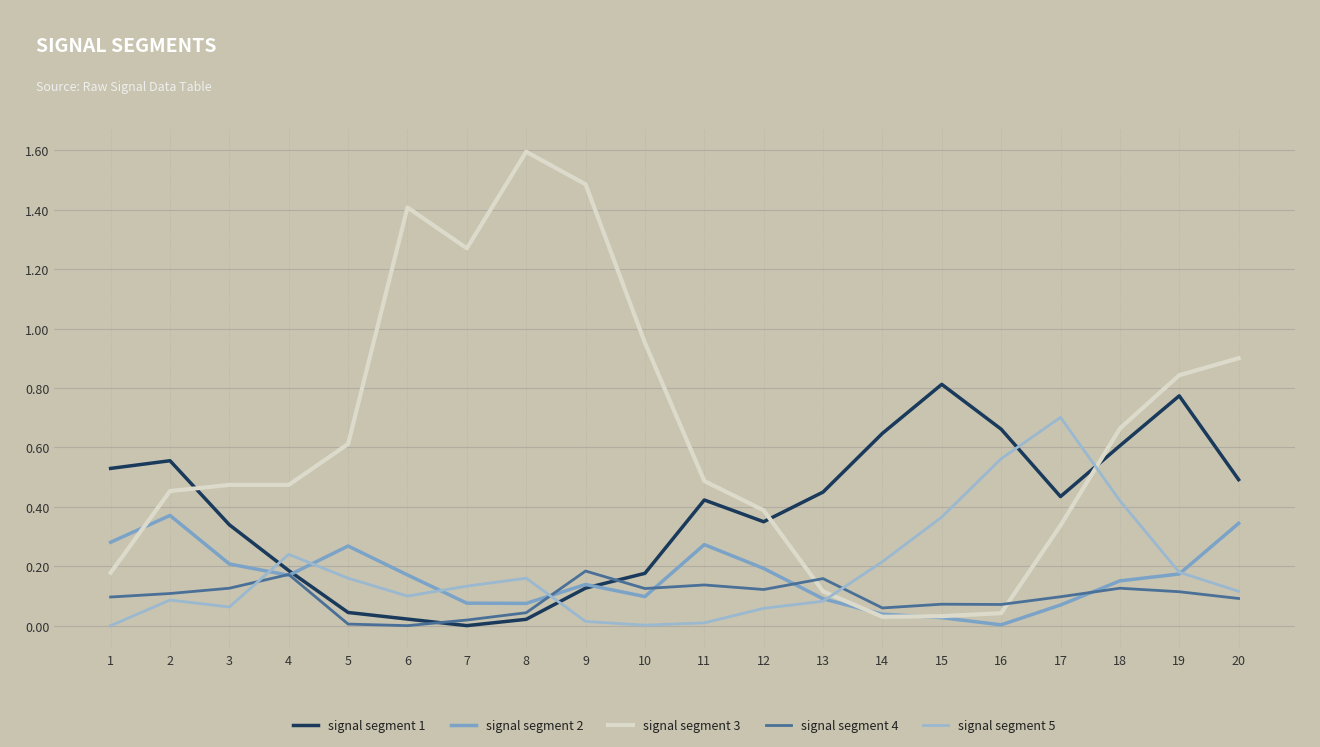

Is the value of signal segment 2 at 18 greater than the value of signal segment 4 at 19?

Yes